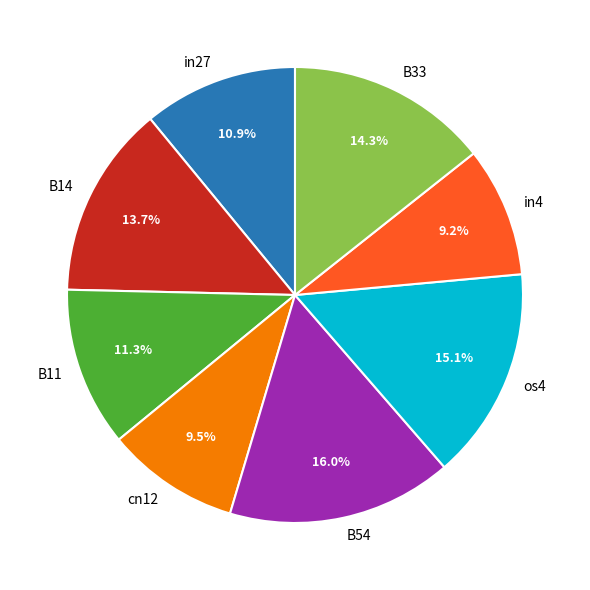

What percentage is the B54 slice, to the nearest percent?

16%